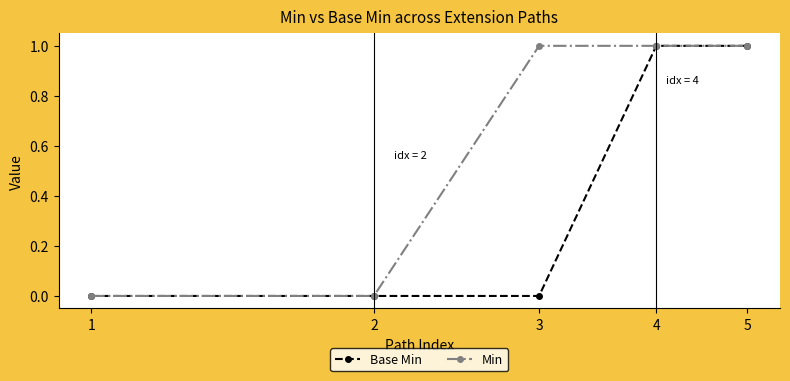

True or false: Min has more than 2 points higher than both neighbors.

False